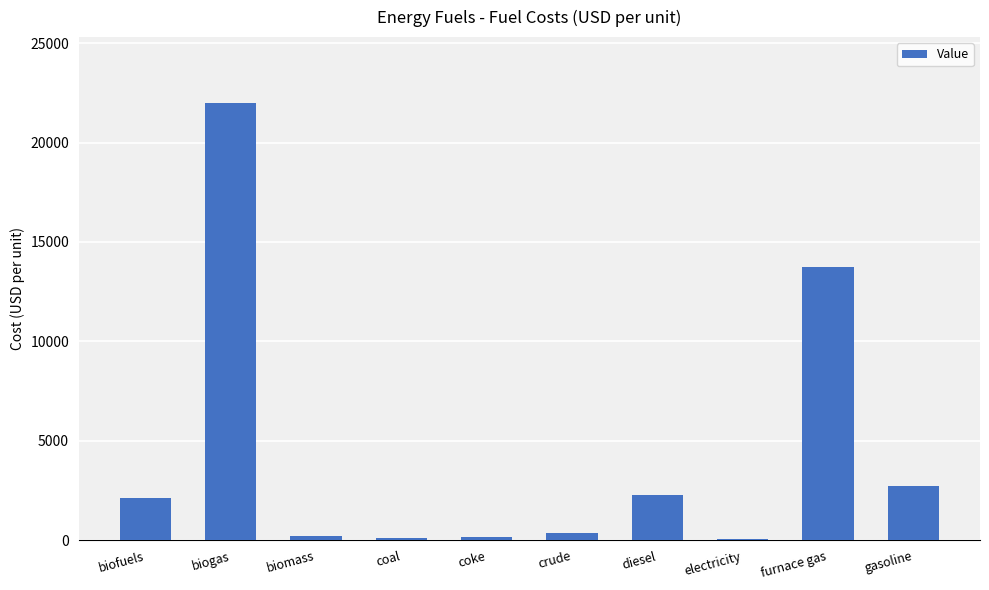

What is the sum of all values?

43821.2